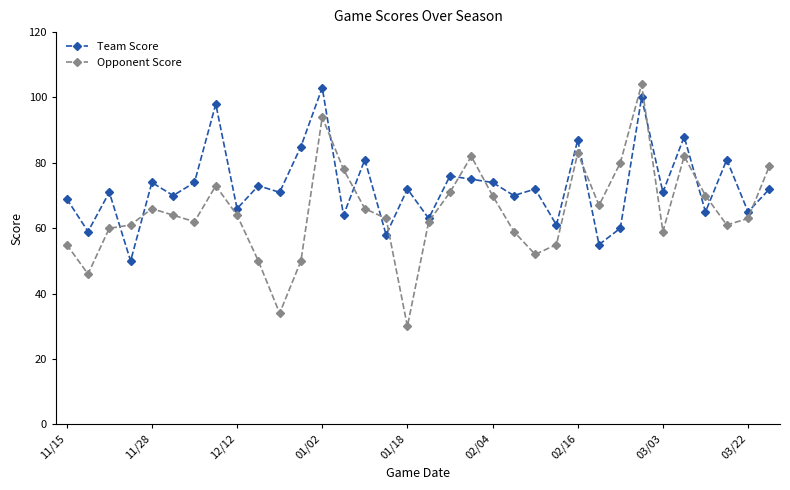

List the series in order of their overall mean, highest first.

Team Score, Opponent Score